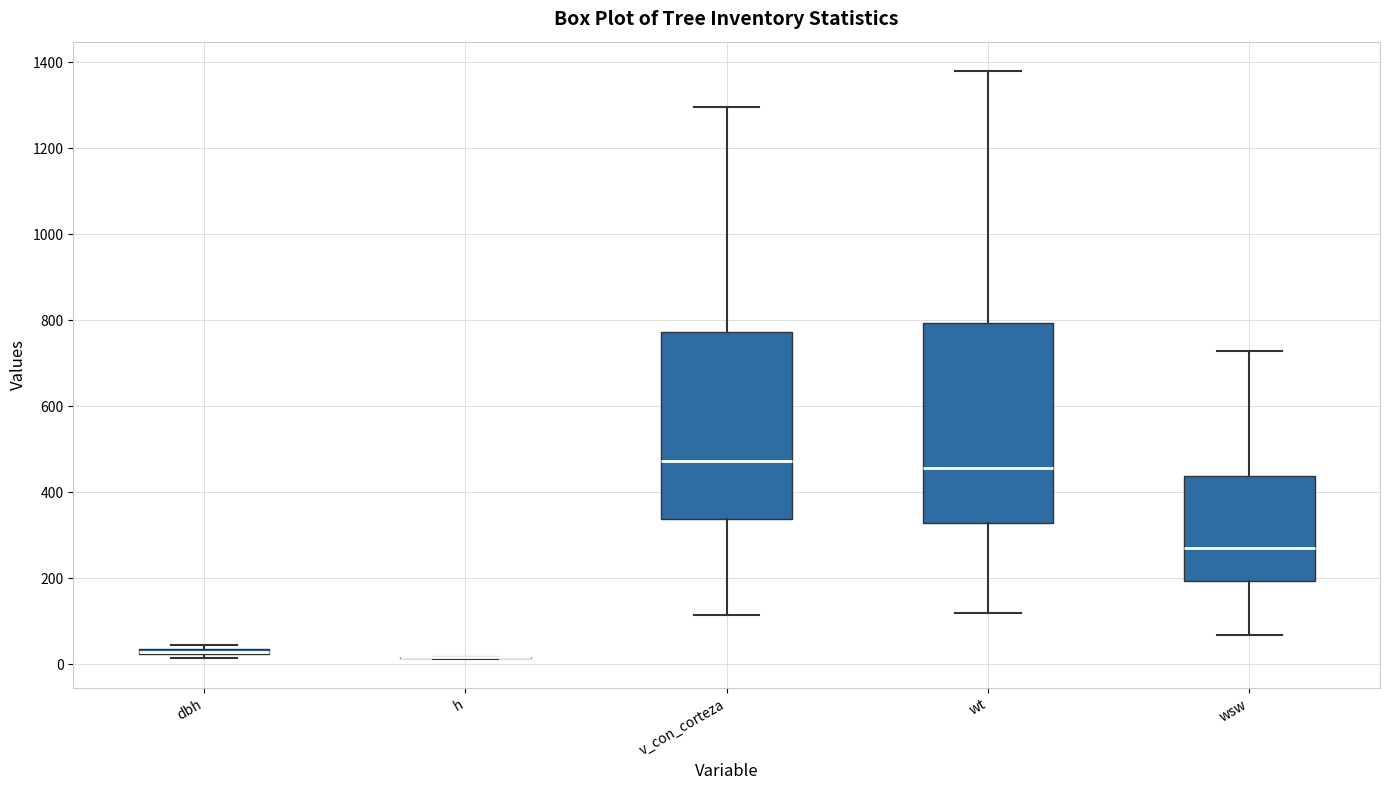

Which box is the tallest, from its lower edge to its upper edge?

wt